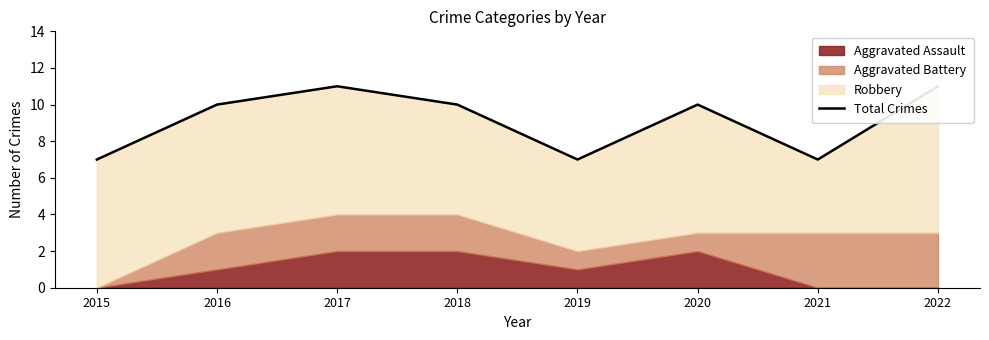

Between 2018 and 2019, which is larger?

2018